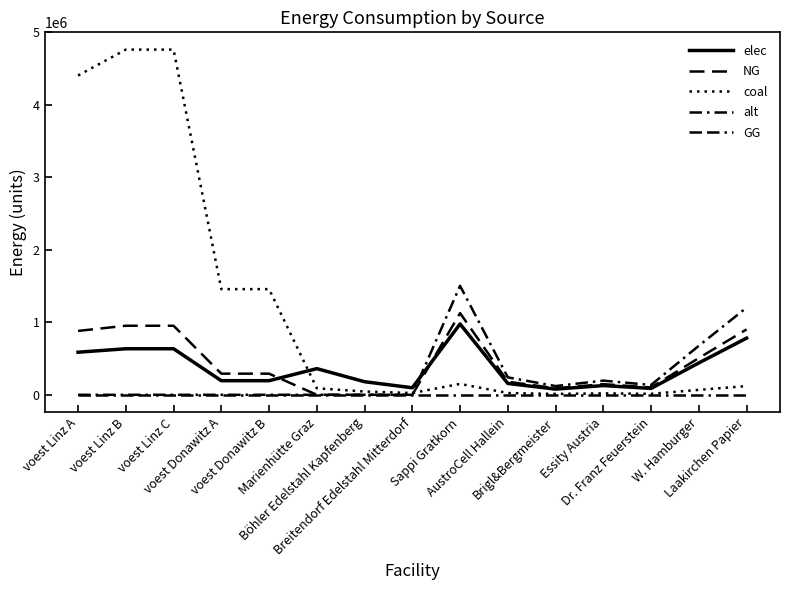

Does the chart display data point markers on the line(s)?

No